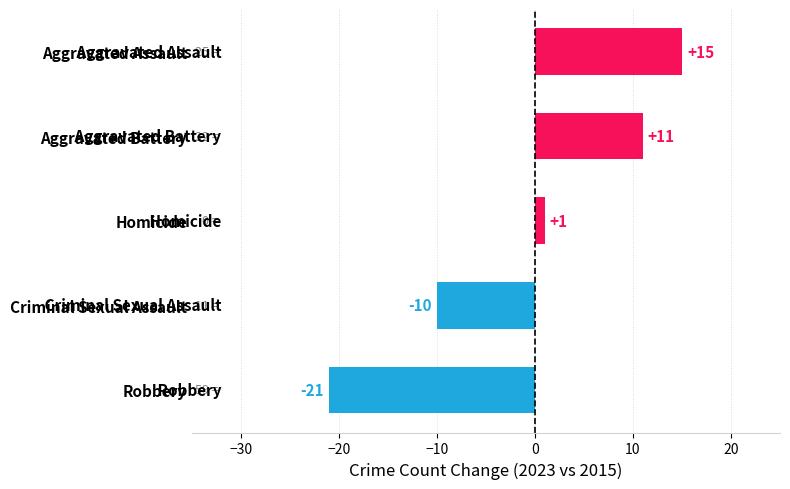

How many positive values are there?

3